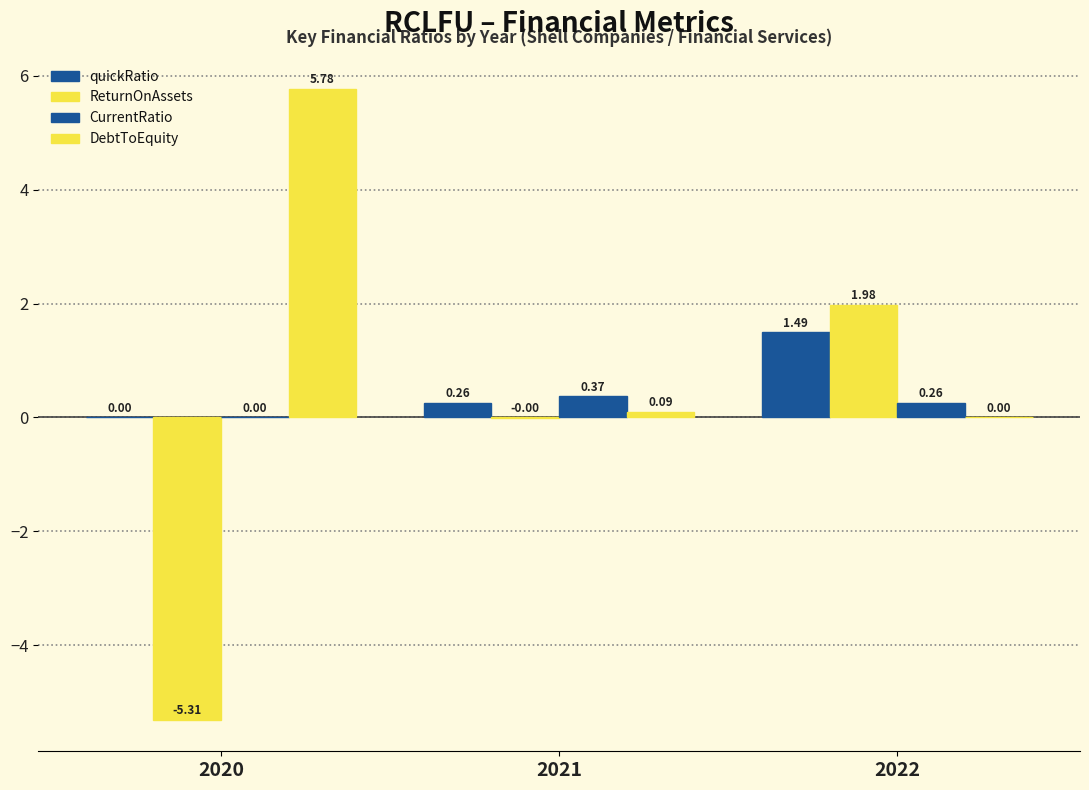

How many data points in quickRatio are above 0?

2